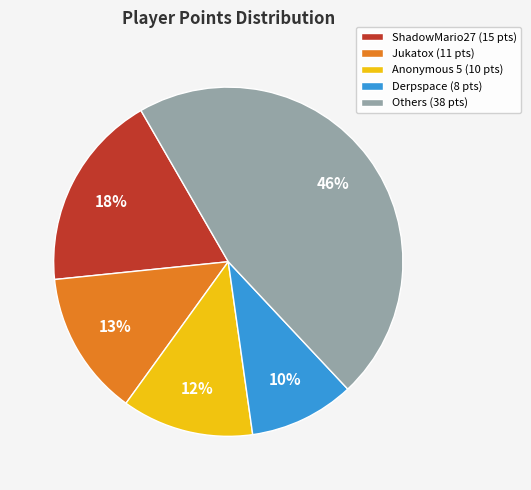

What percentage is the Derpspace (8 pts) slice, to the nearest percent?

10%